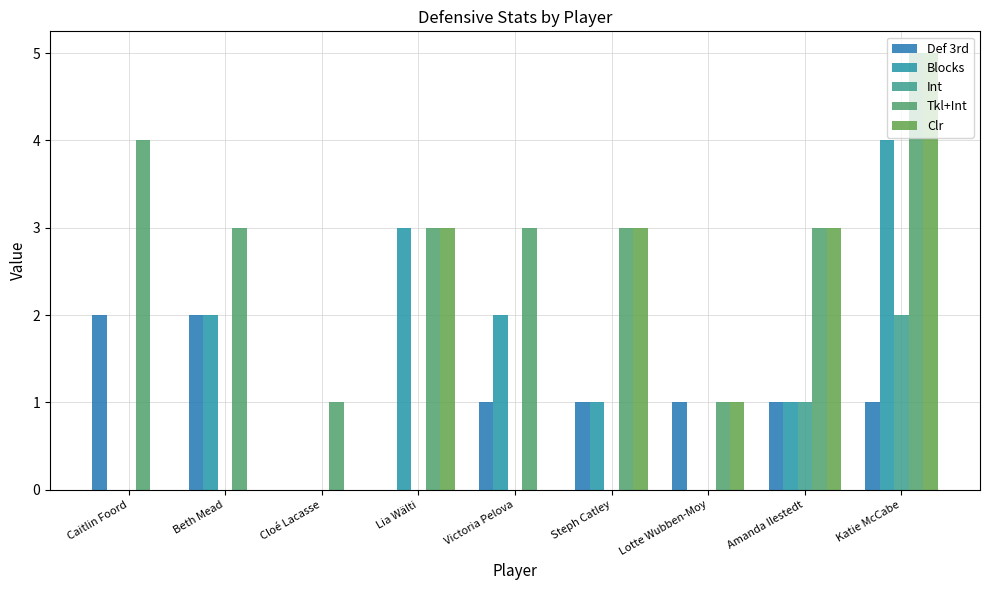

How many data points does each series have?

9